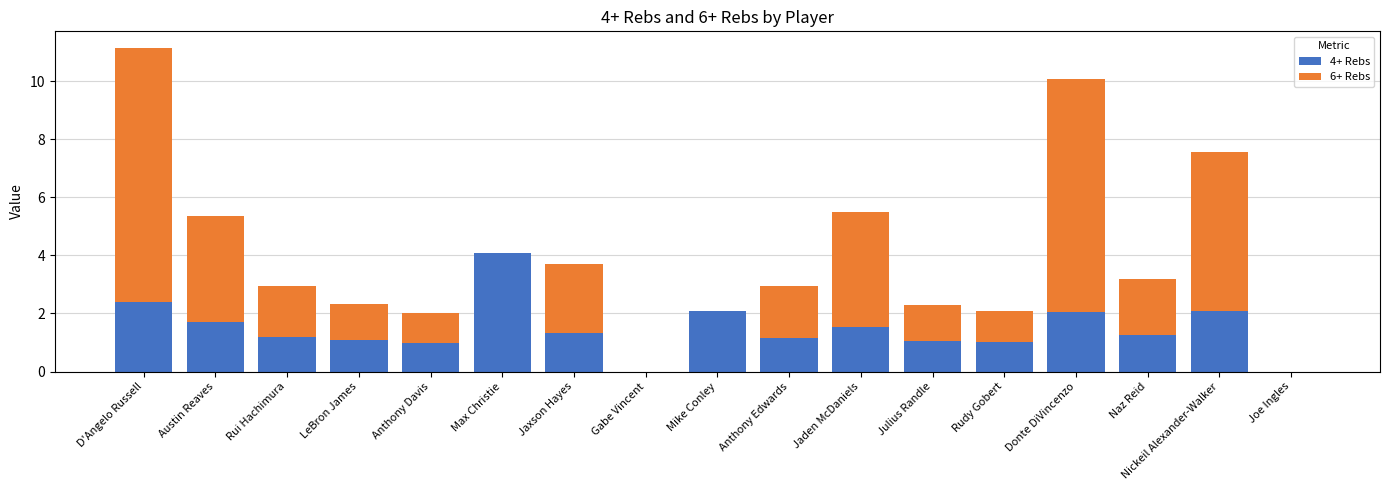

Which category has the highest value in the 4+ Rebs series?

Max Christie